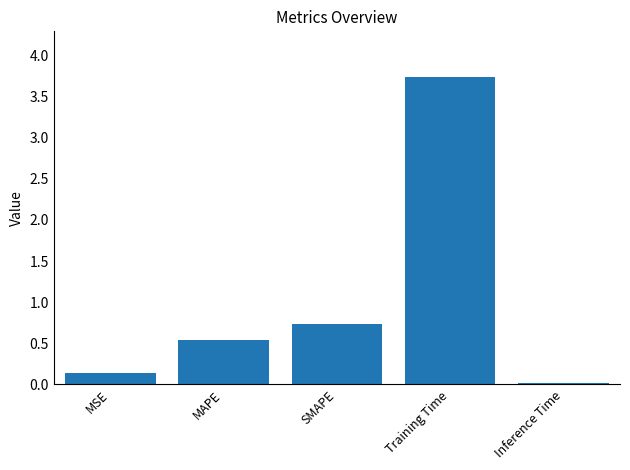

What is the sum of the values at MAPE and MSE?

0.7